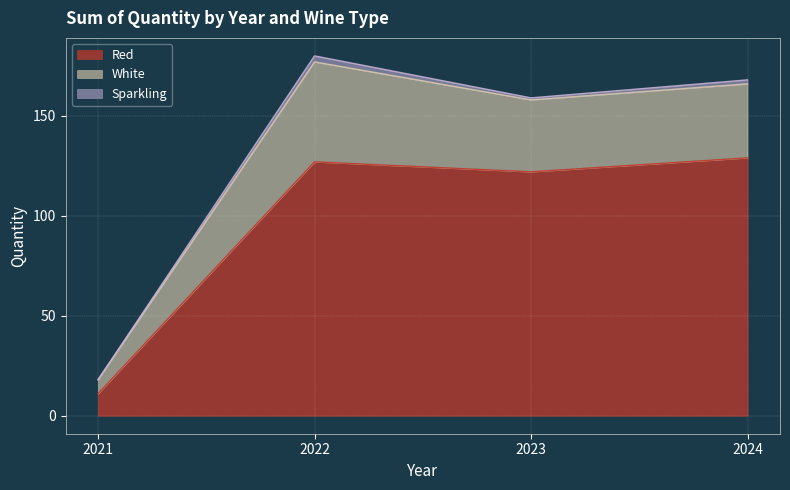

Is it true that Red equals 11 at 2021?

True